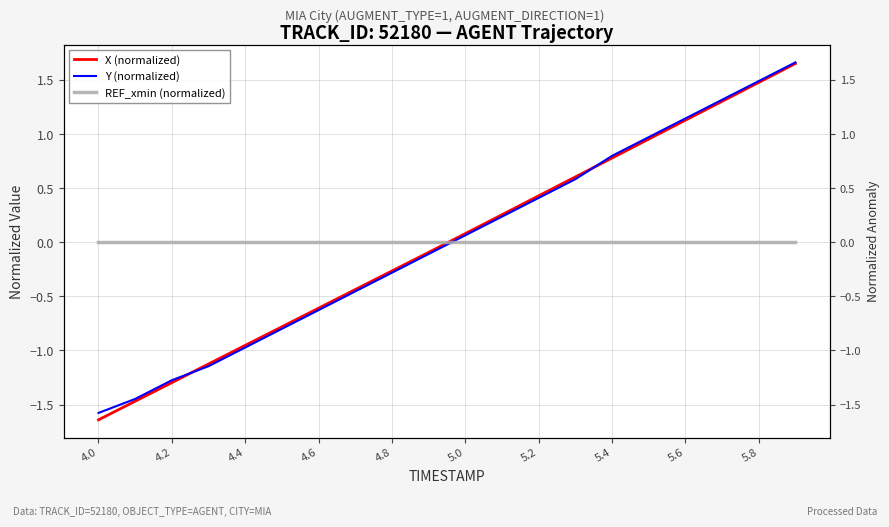

How many data points does each series have?

20